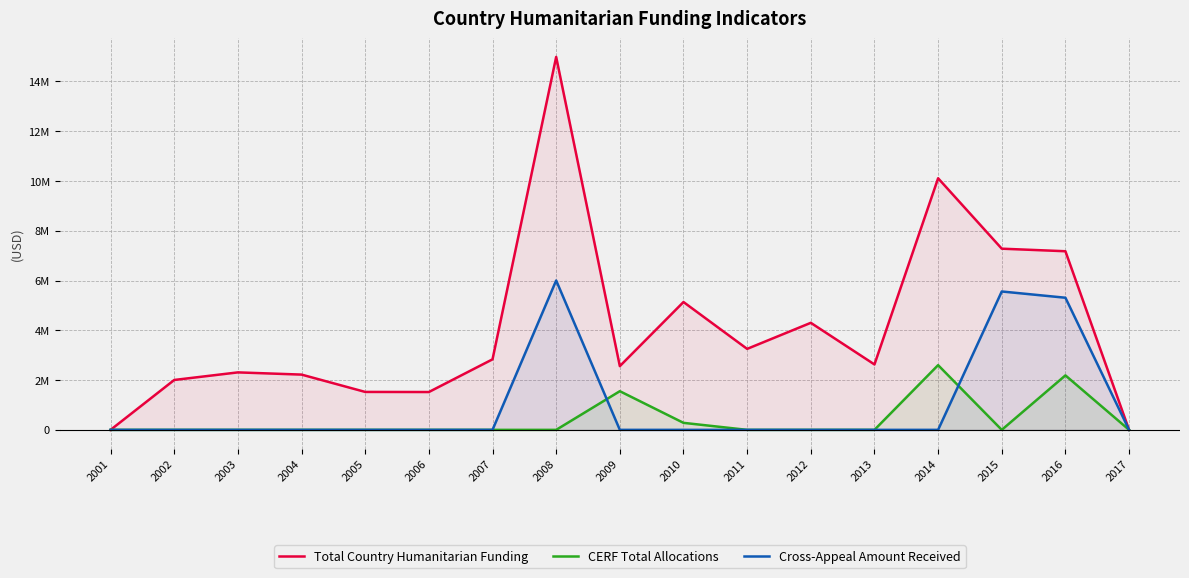

The Cross-Appeal Amount Received series shows 8141325 at 2016. True or false?

False